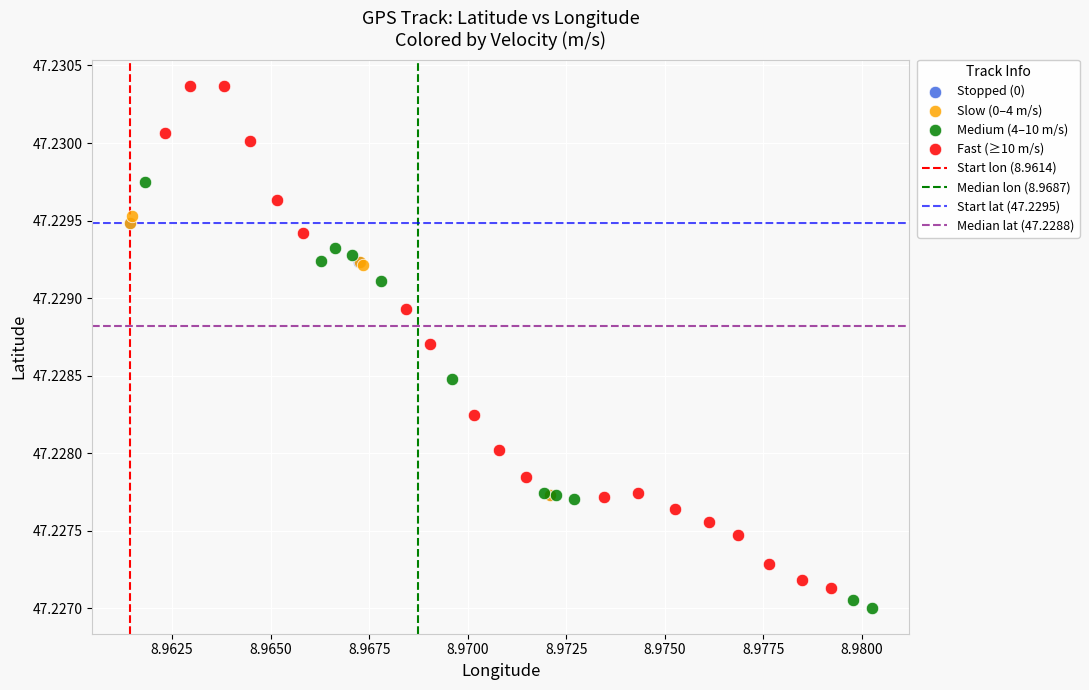

Which series reaches the maximum Y coordinate?

Fast (≥10 m/s)